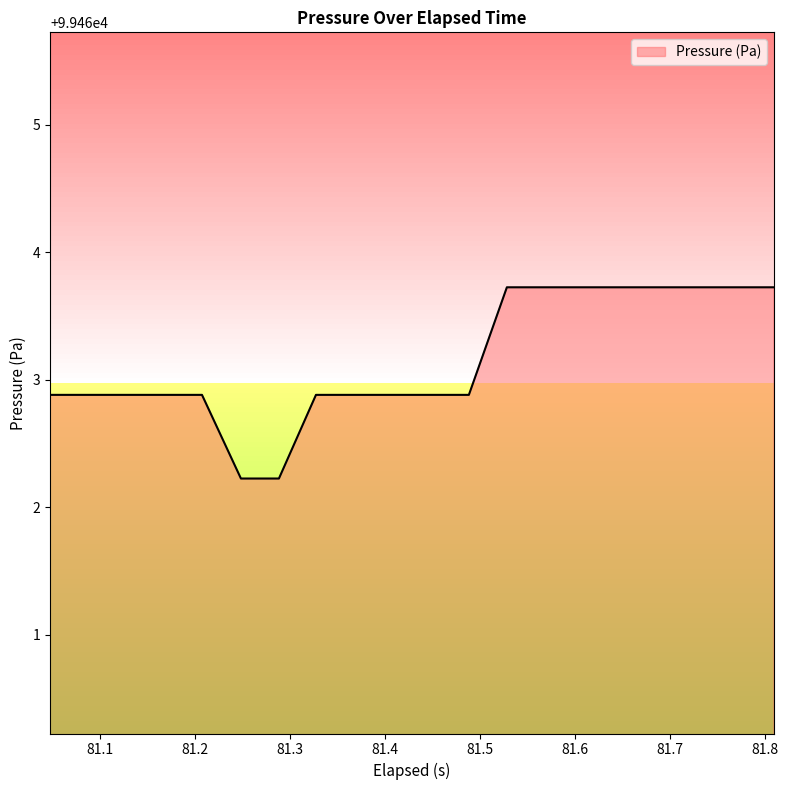

What is the smallest value displayed?

99462.2